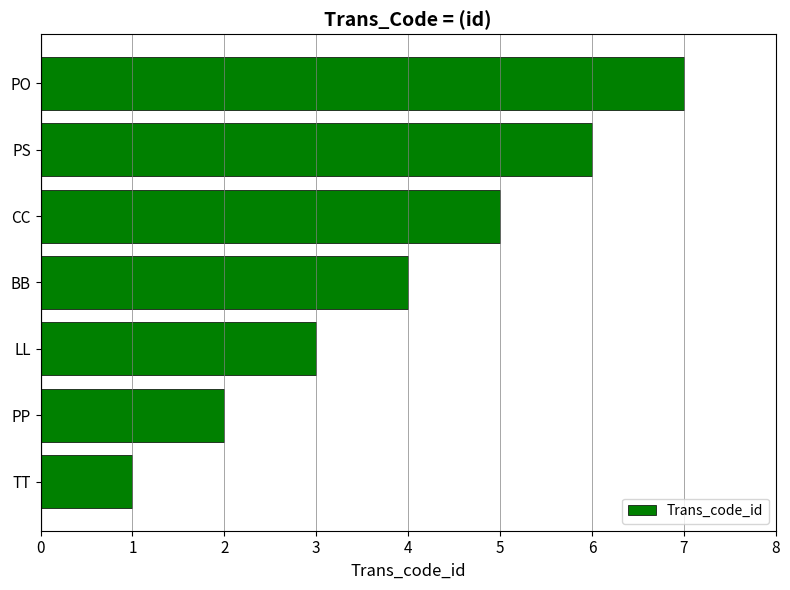

List the labels in order of value, smallest first.

TT, PP, LL, BB, CC, PS, PO